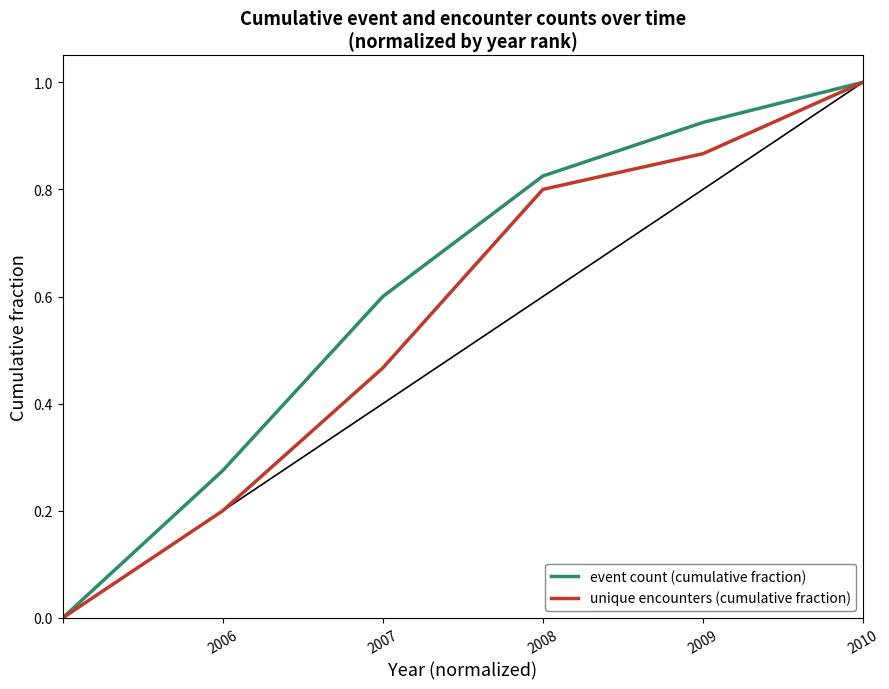

What is the highest value of the event count (cumulative fraction) series?

1.0